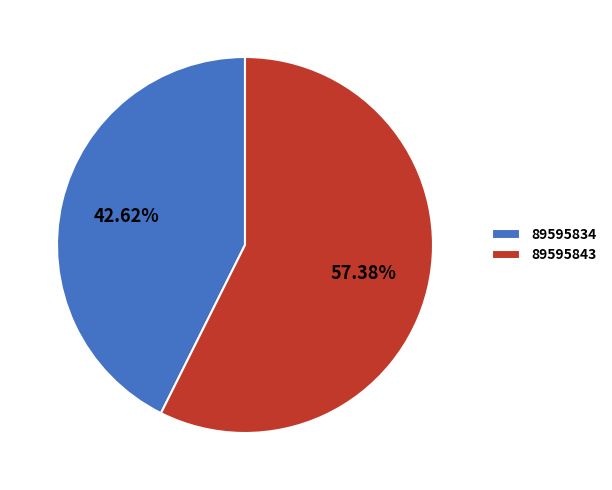

What portion of the pie excludes 89595843?

42.6%